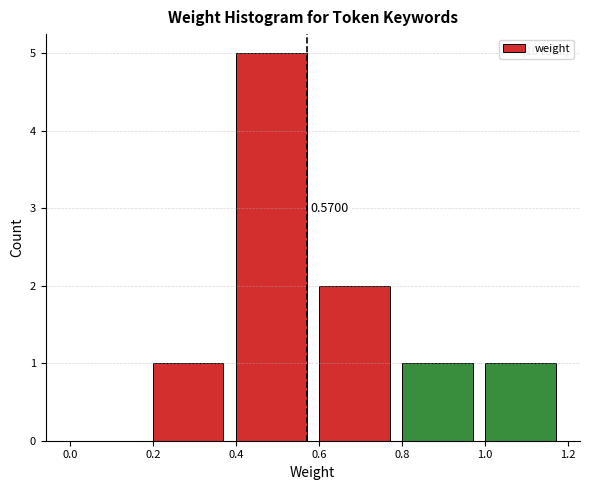

Over which range of the x-axis is the bar tallest?

0.4 to 0.6